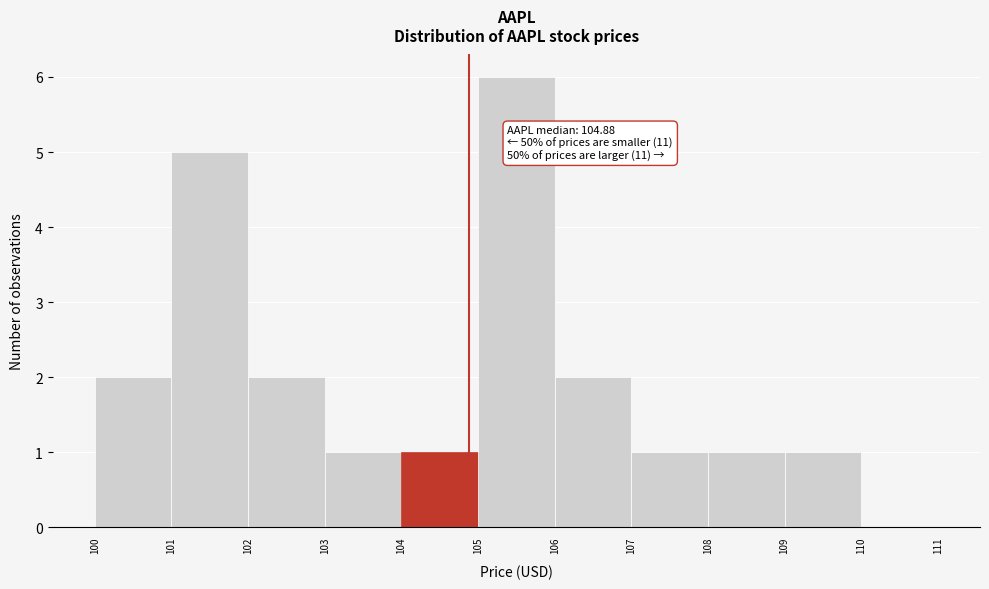

Which range on the x-axis has the tallest bar?

105 to 106